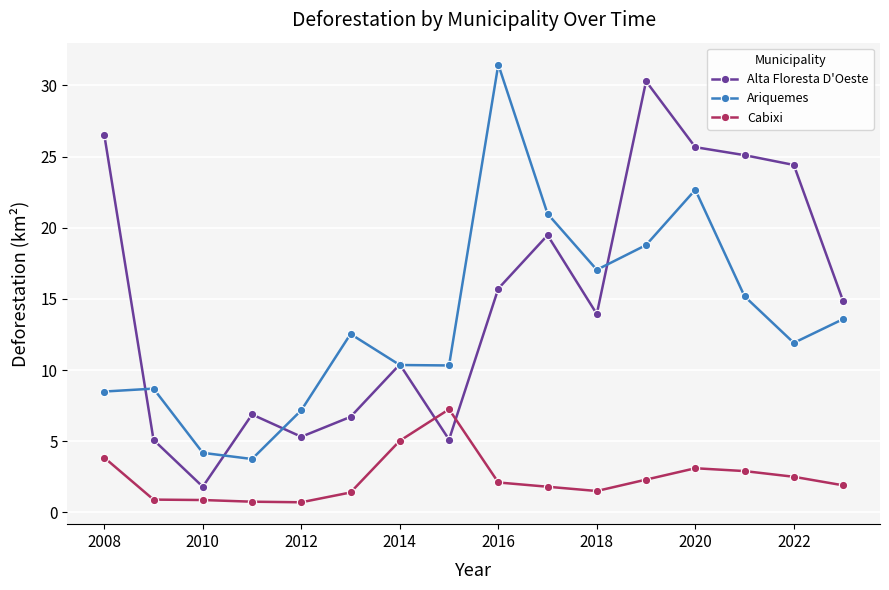

What is the greatest value displayed?

31.5